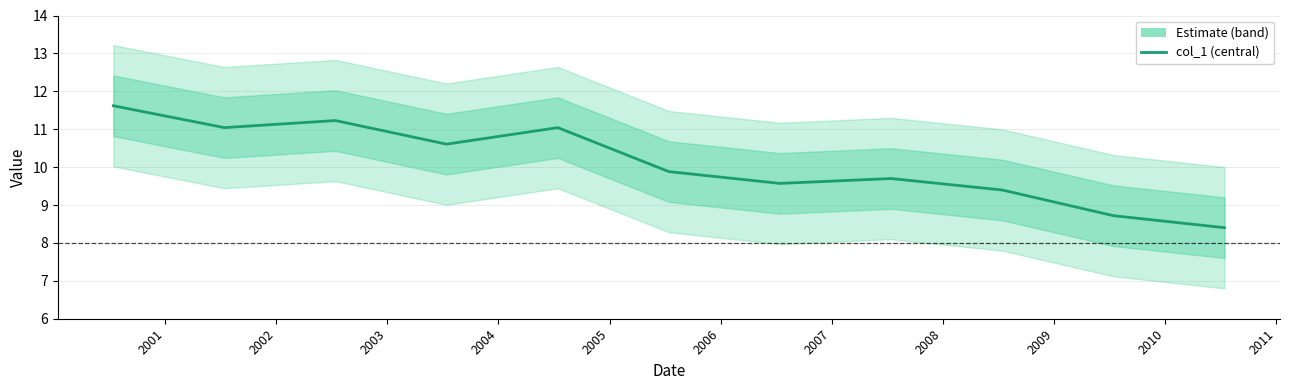

True or false: the data has more than 0 interior local peaks.

True